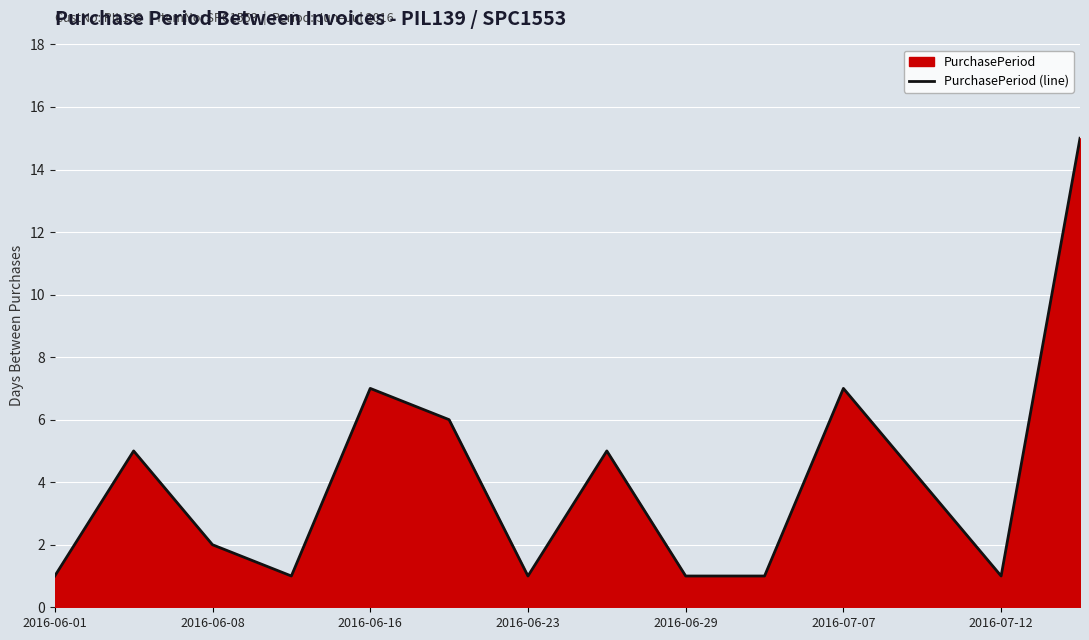

How many values are below 4?

7